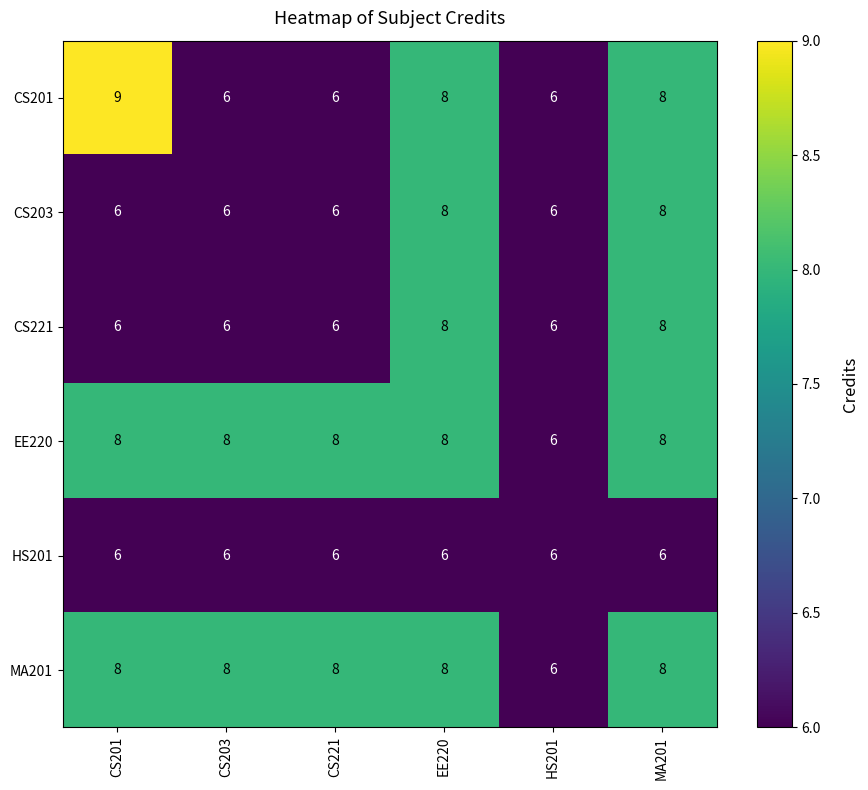

The value of MA201 at CS201 is 8. True or false?

True